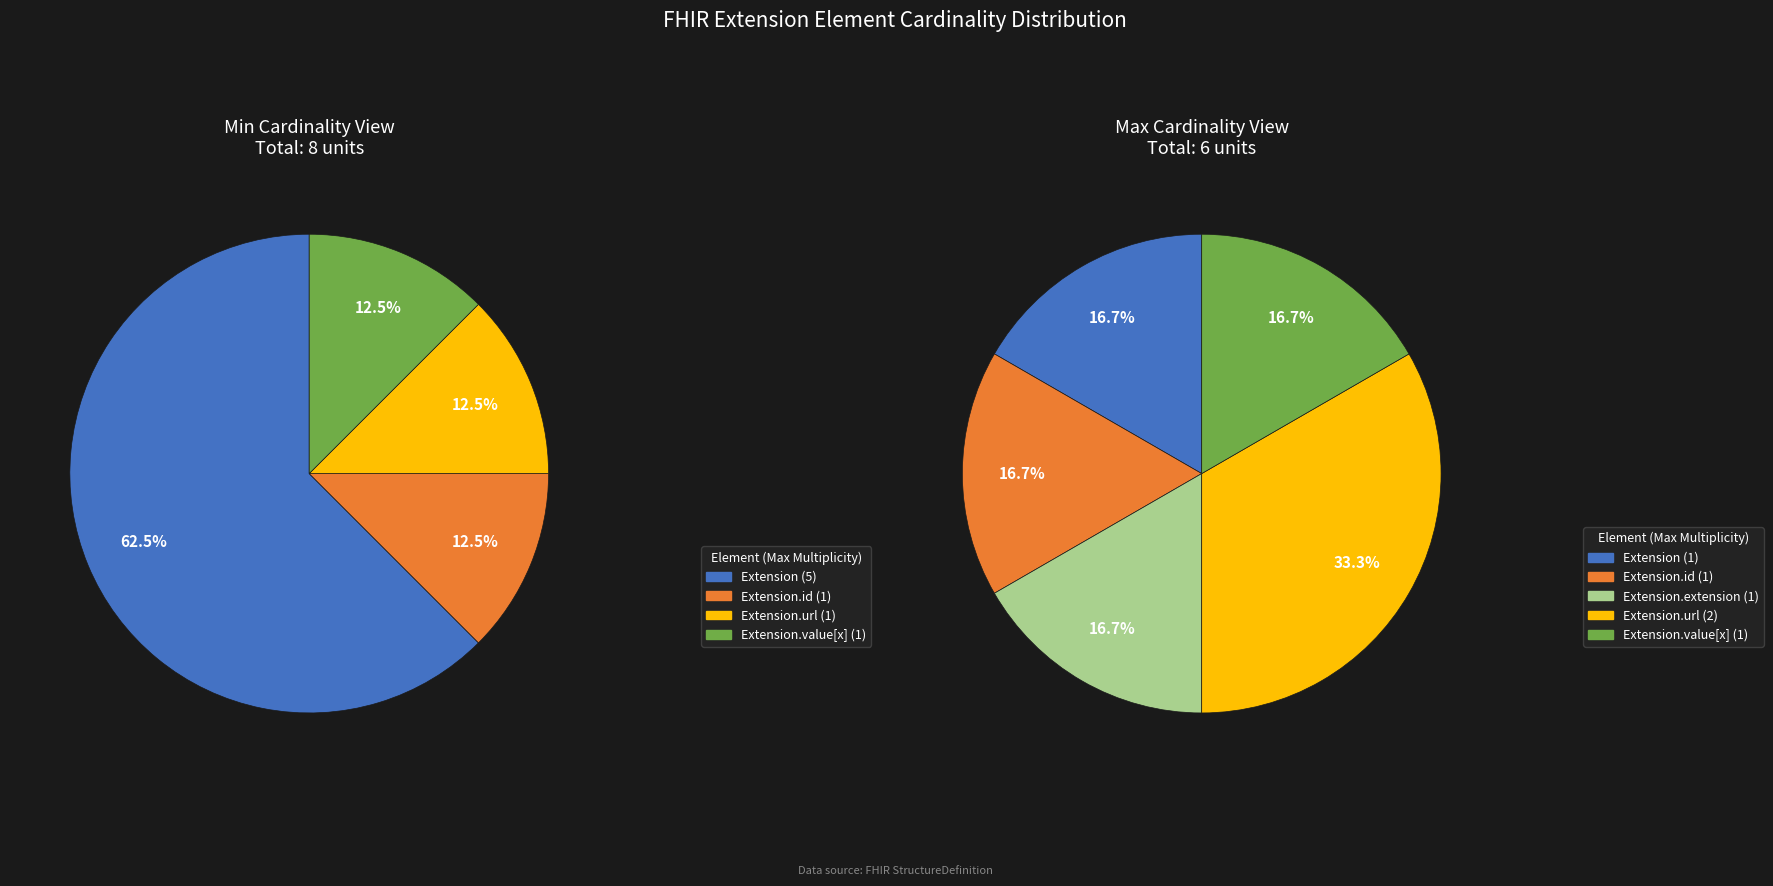

Between Extension.url and Extension, which is larger?

Extension.url